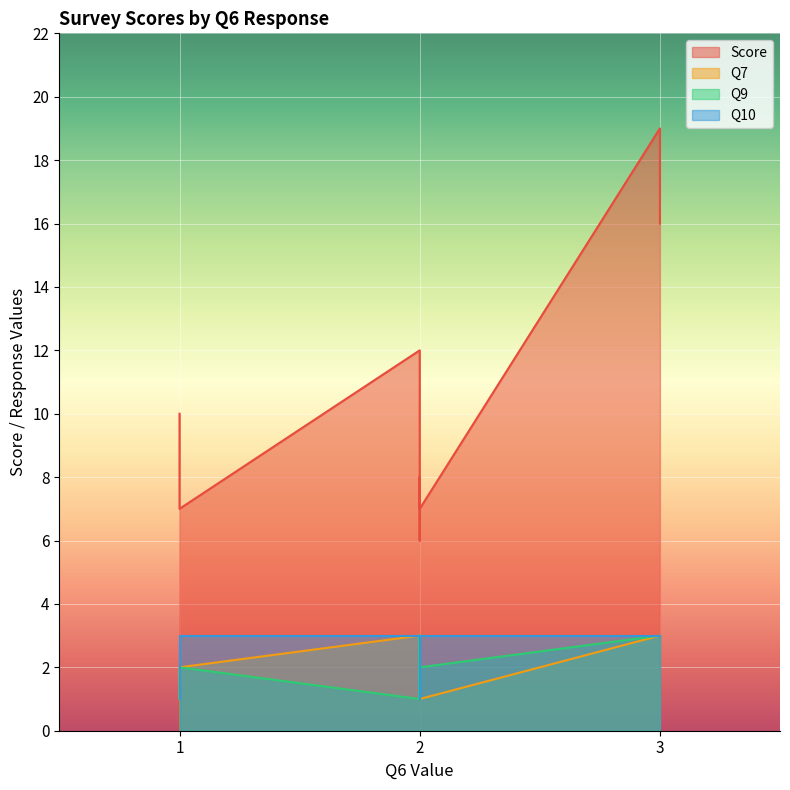

True or false: Score and Q10 cross at least once.

False